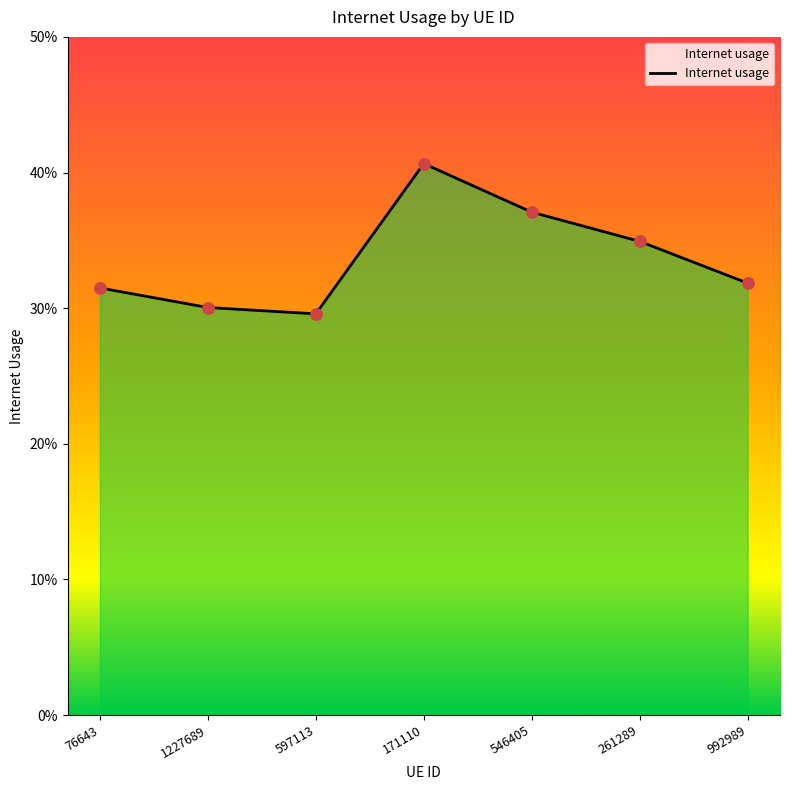

Which has a higher value, 992989 or 597113?

992989